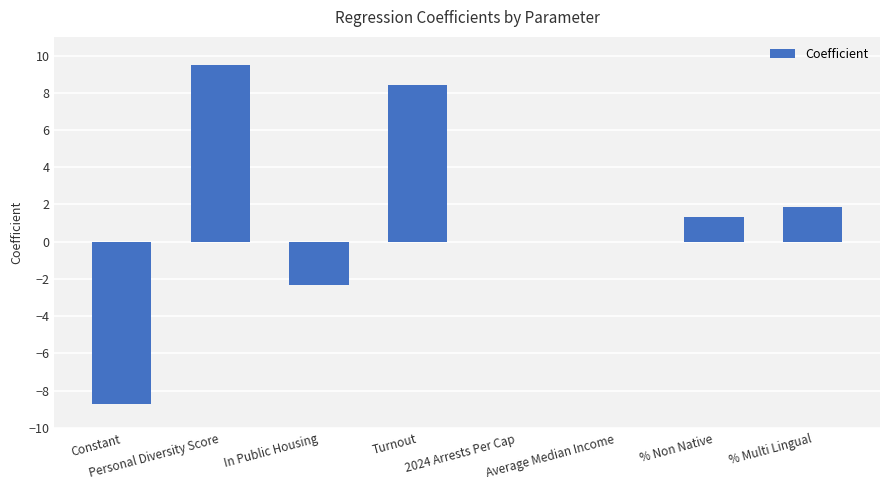

What is the average value?

1.3